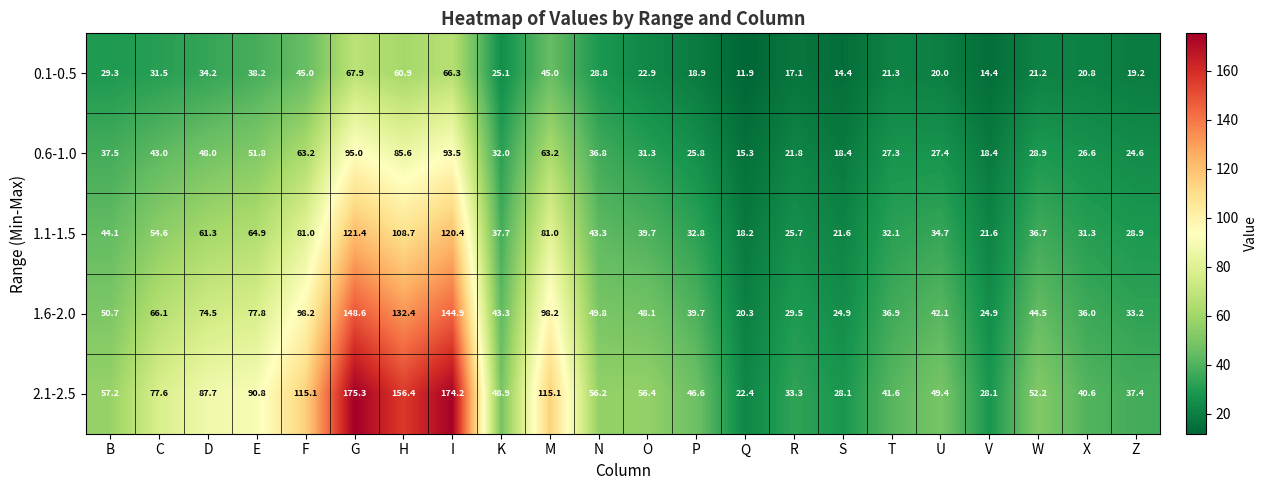

Is it true that 1.6-2.0 equals 39.7 at P?

True